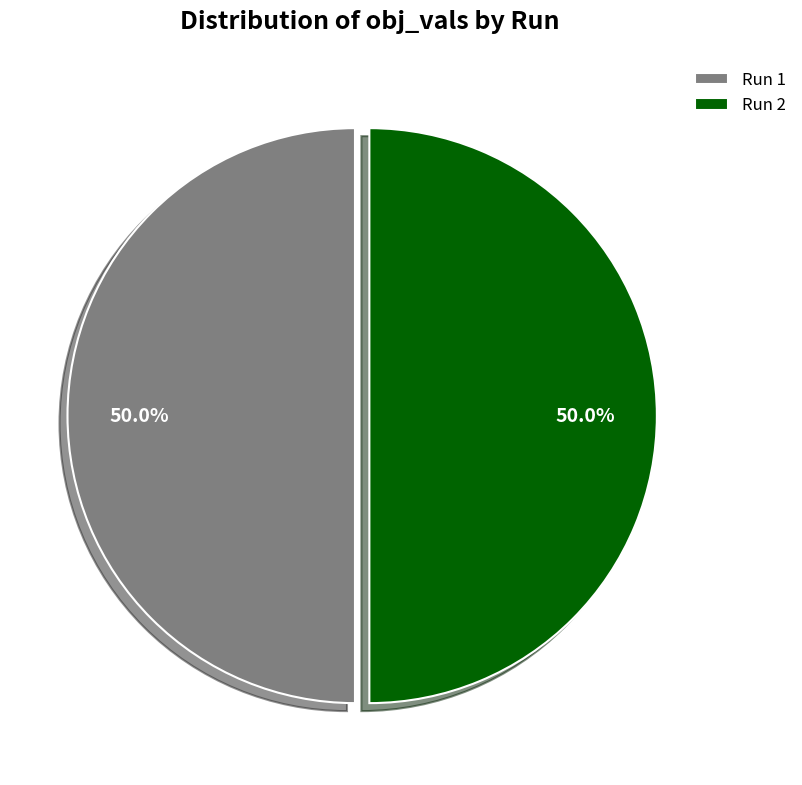

What percentage is NOT represented by Run 1?

50.0%